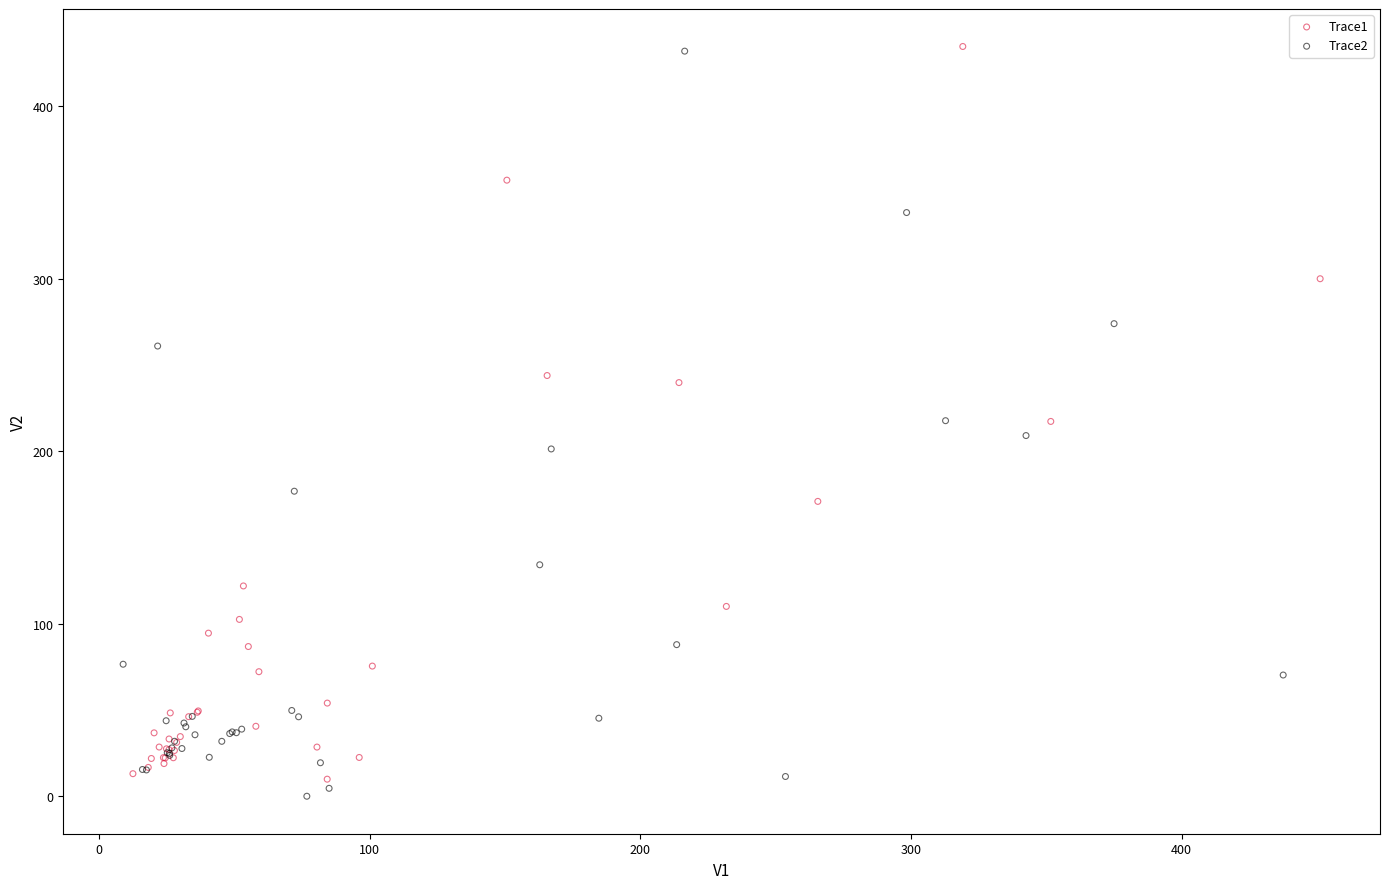

Which series has the widest spread of Y values?

Trace2